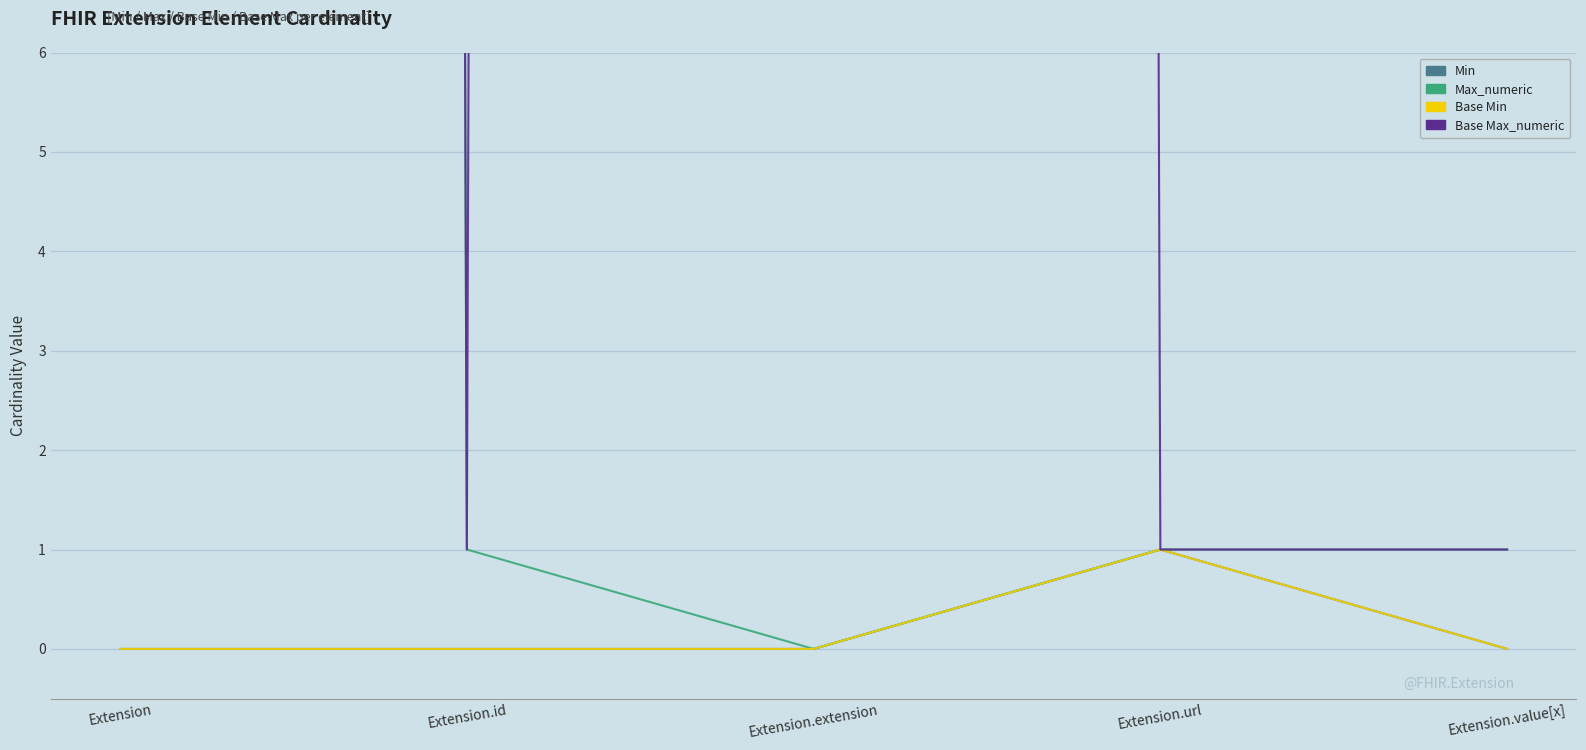

How many data points in Min are above 0?

1